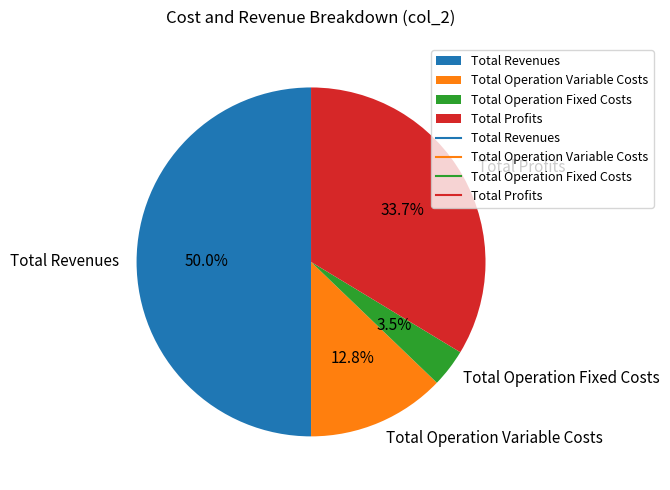

Which has a higher value, Total Operation Variable Costs or Total Profits?

Total Profits